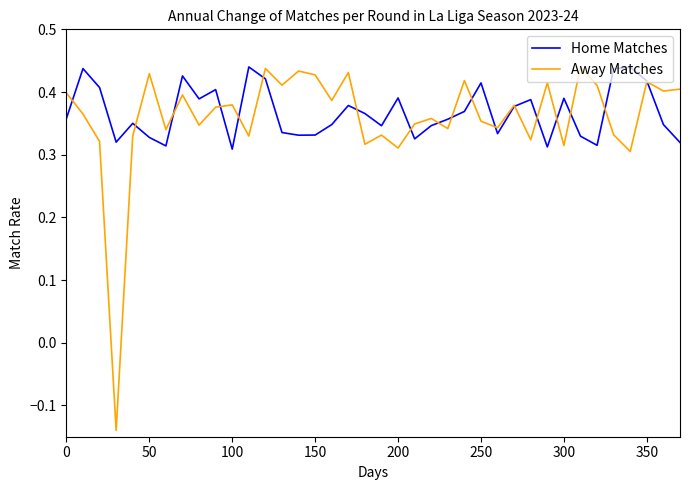

Does the chart have visible grid lines?

No